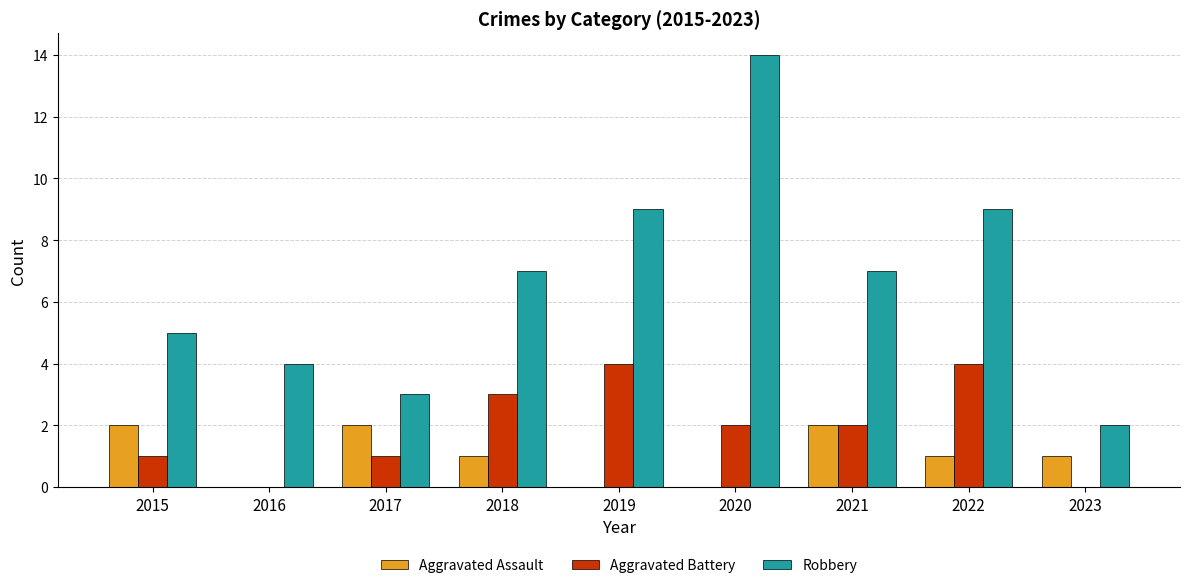

Which series has the largest range (max minus min)?

Robbery